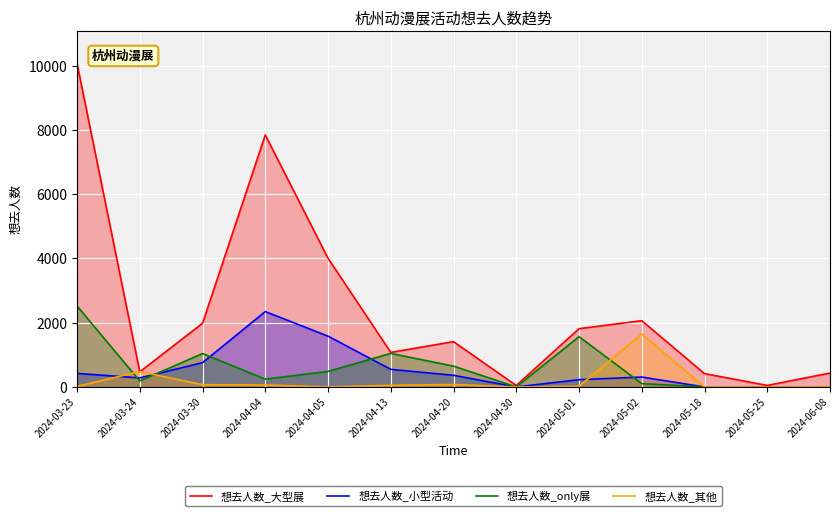

The value of 想去人数_小型活动 at 2024-05-02 is 550. True or false?

False